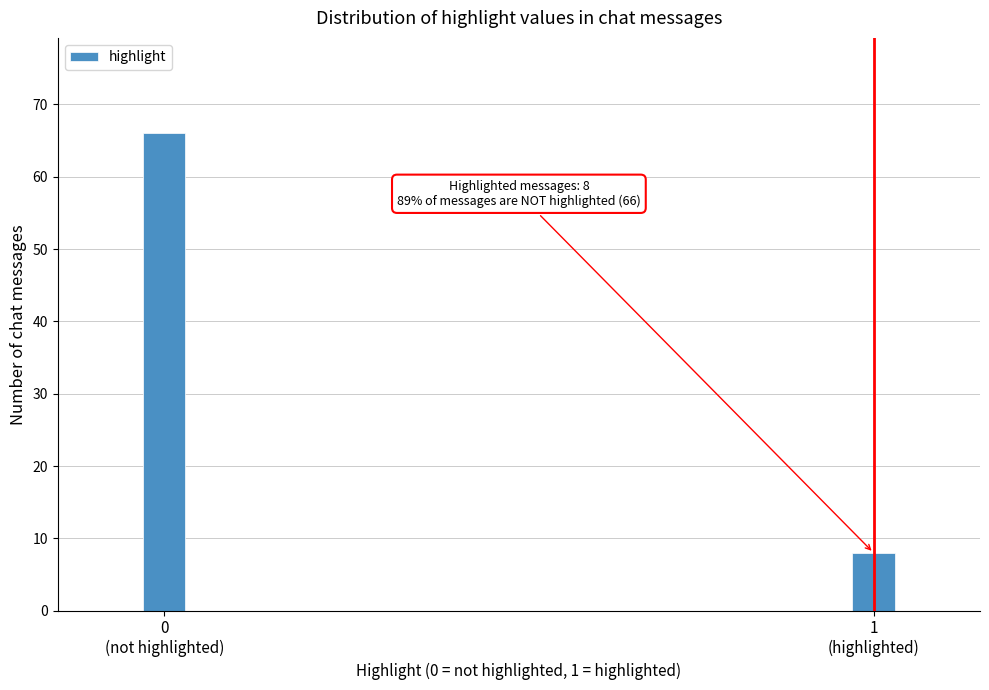

Reading left to right, extract all data points from this chart.

66	8